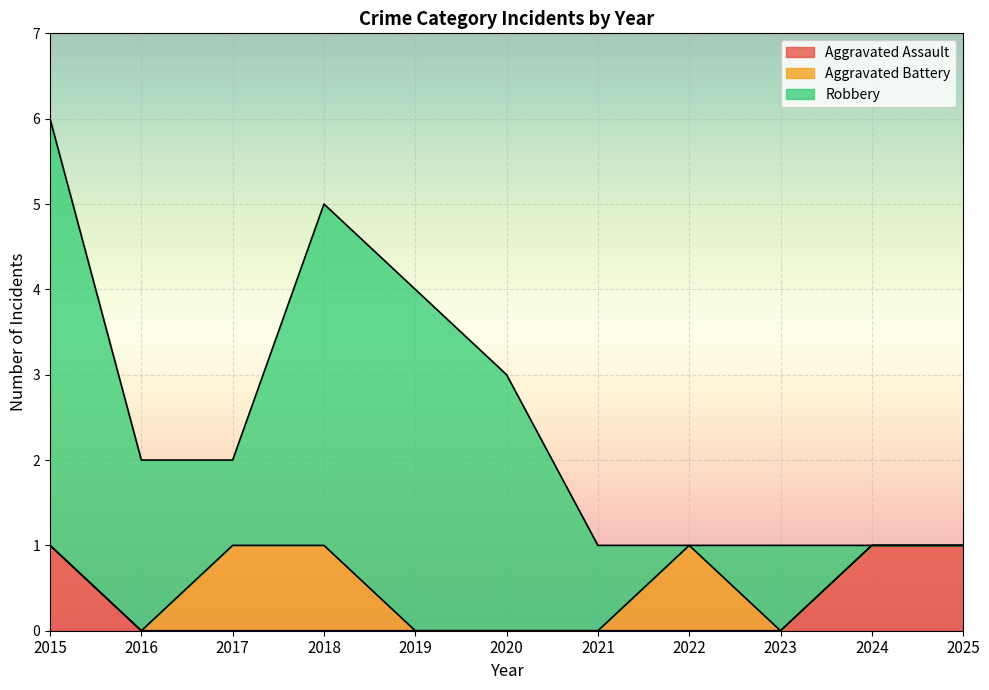

What is the difference between the maximum and minimum values in the Aggravated Battery series?

1